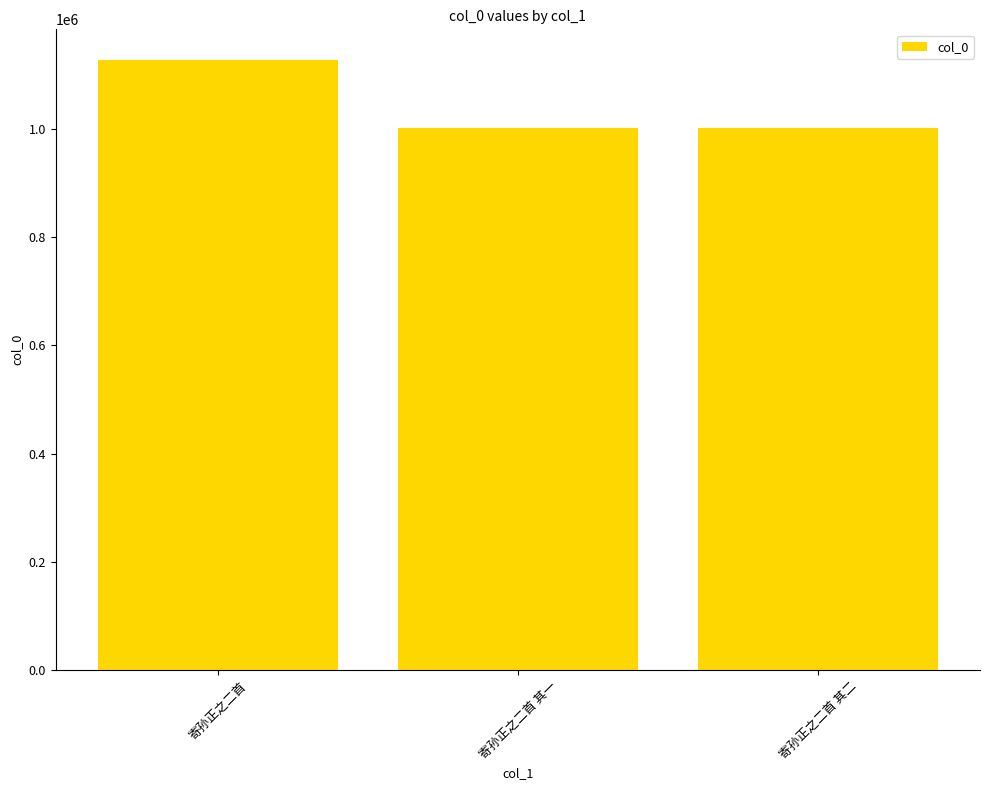

What position from the left is 寄孙正之二首 其二?

3